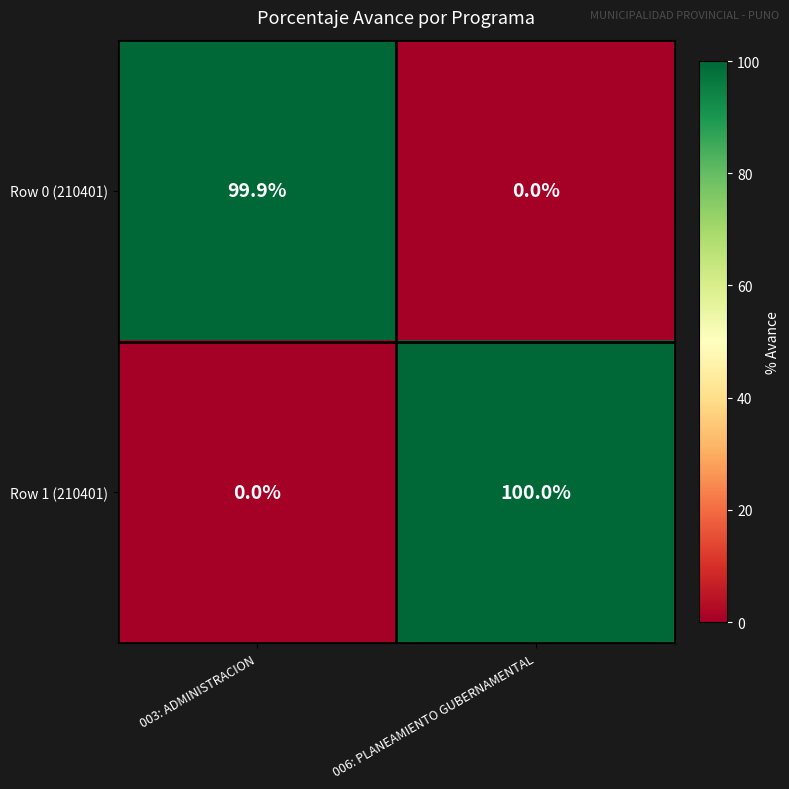

What is the difference between the highest and lowest values at 003: ADMINISTRACION?

99.9